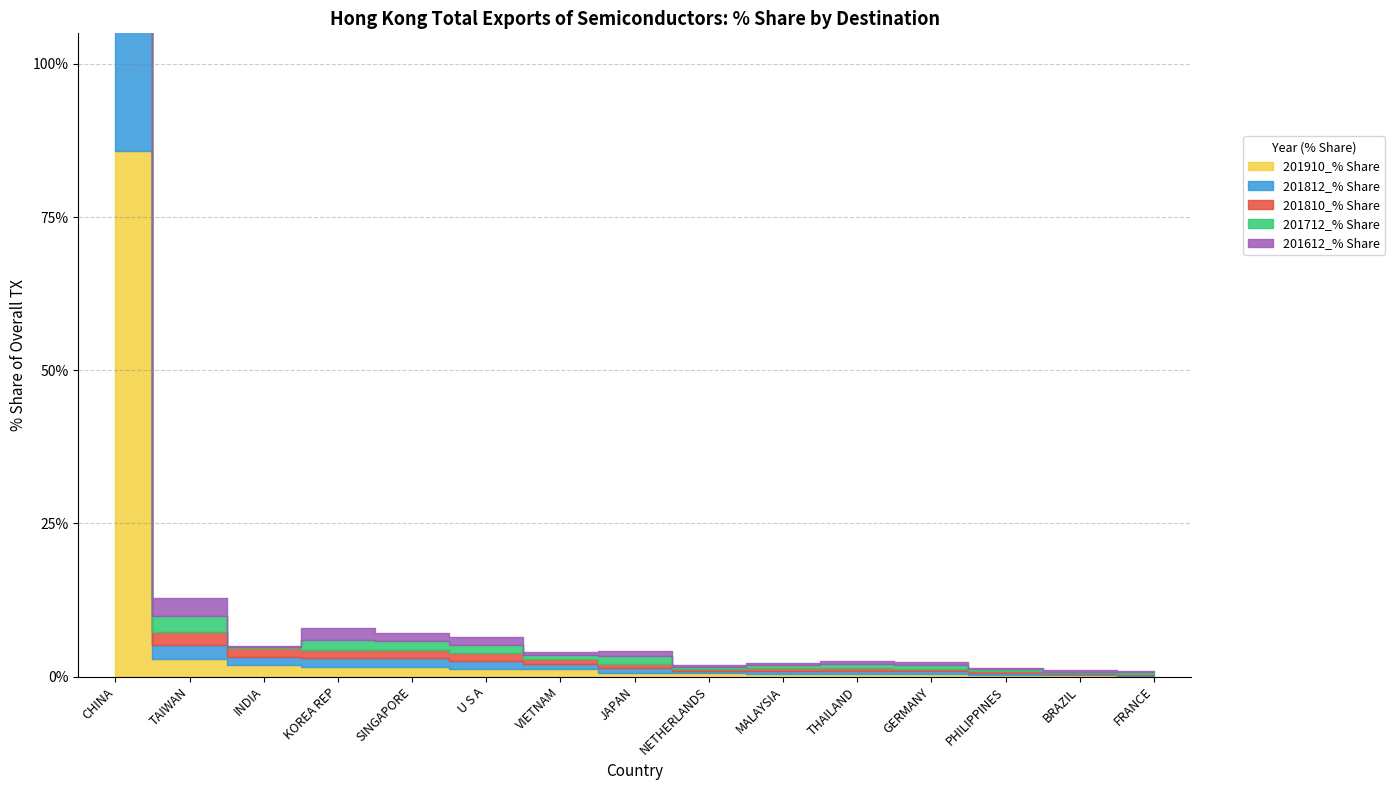

Which category has the lowest value in the 201910_% Share series?

FRANCE